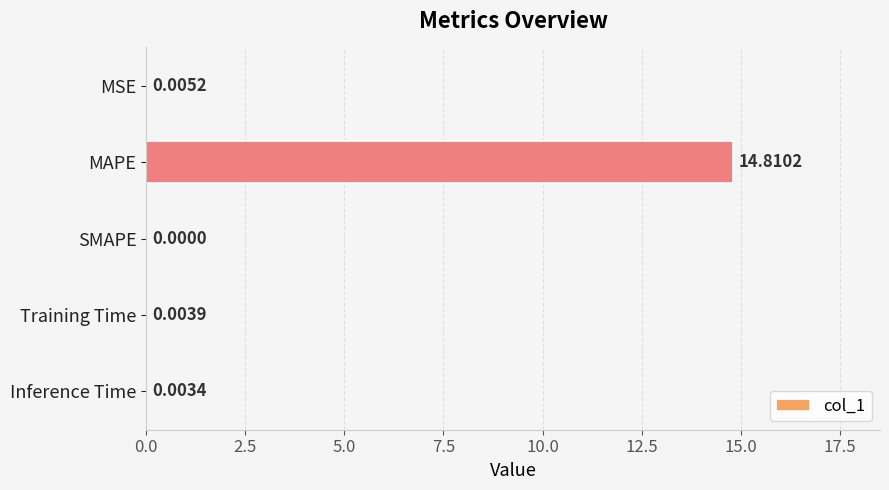

Count the number of categories in the chart.

5